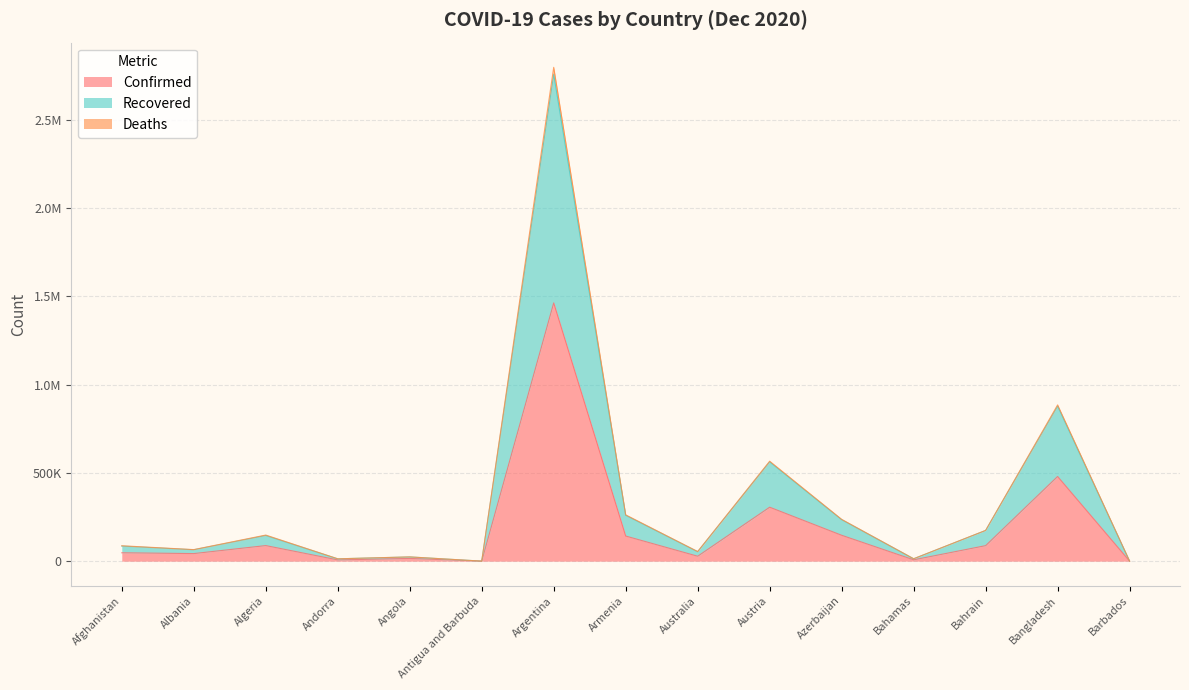

What is the value of the Confirmed point at the 6th from the left?

146